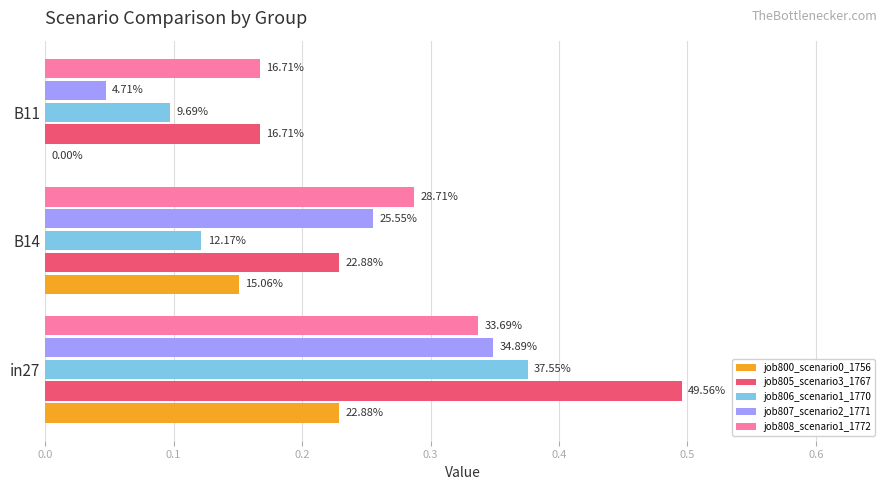

Does the chart contain any negative values?

No